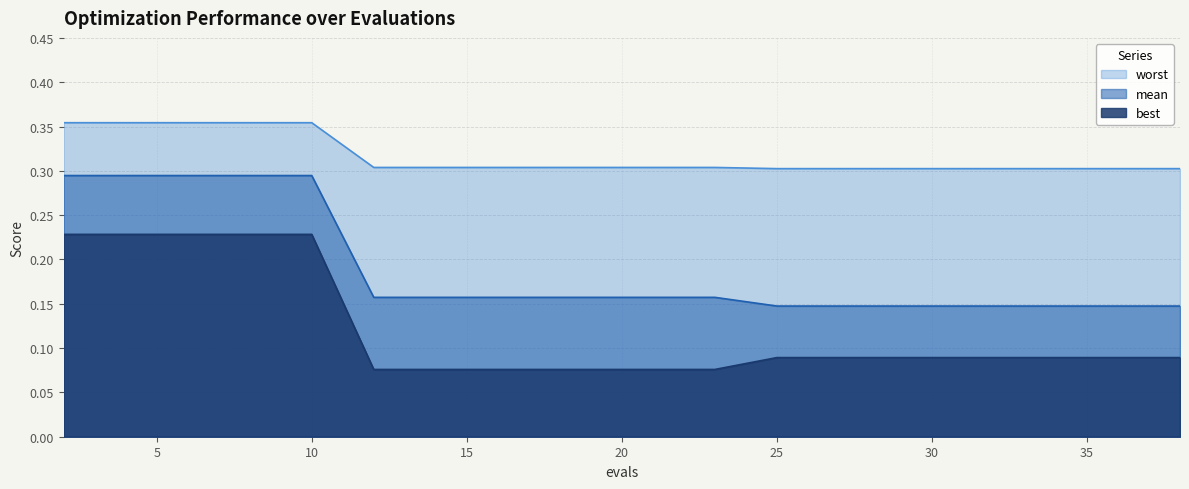

Which series has the largest total across all categories?

worst